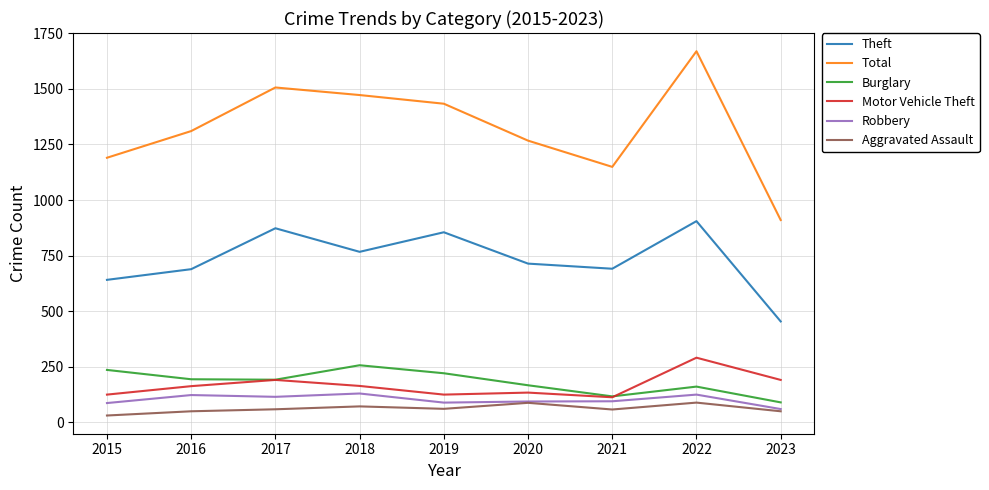

Is the value of Theft at 2018 greater than the value of Burglary at 2019?

Yes